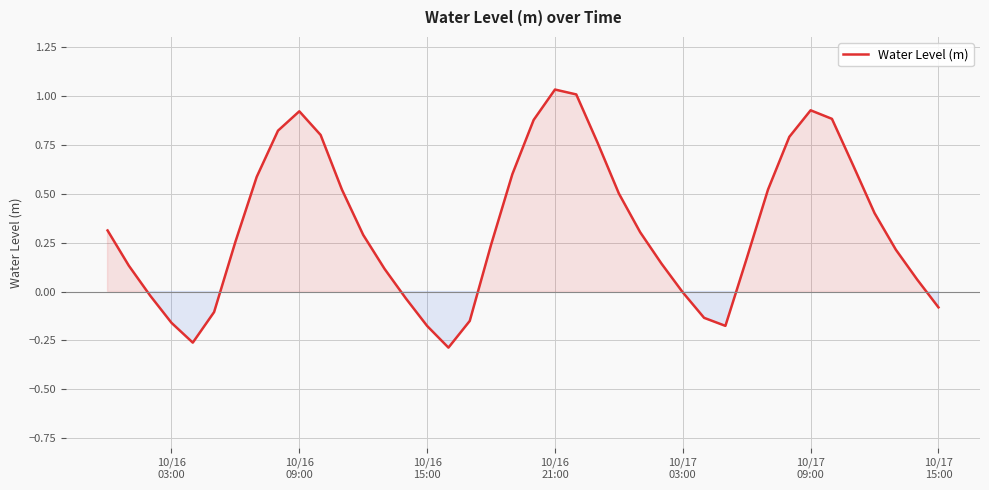

What is the difference between the maximum and minimum values?

1.3